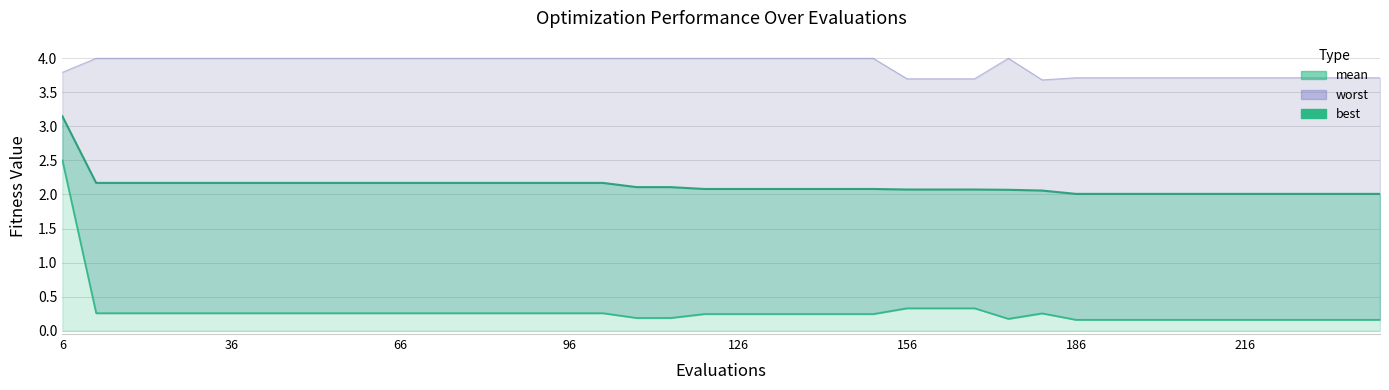

What is the minimum value shown in the chart?

0.2